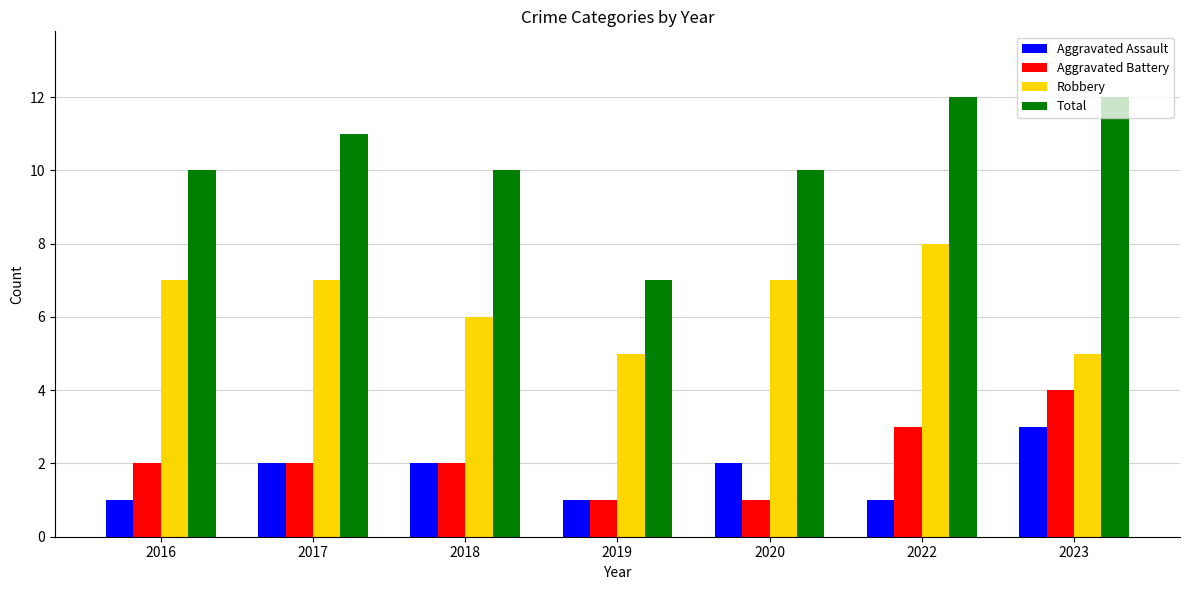

Is the value of Aggravated Battery at 2020 greater than the value of Robbery at 2022?

No